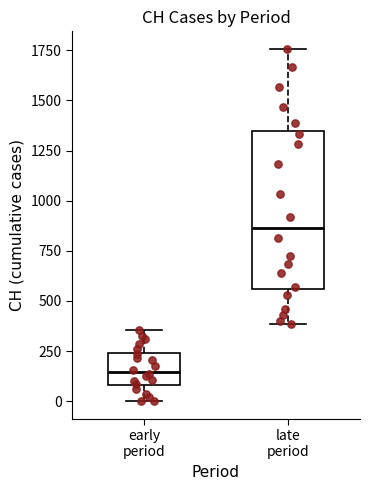

Where does the upper whisker of the box for late period end on the y-axis? The values are not printed on the chart, so give them approximately, as read against the axis.

1750